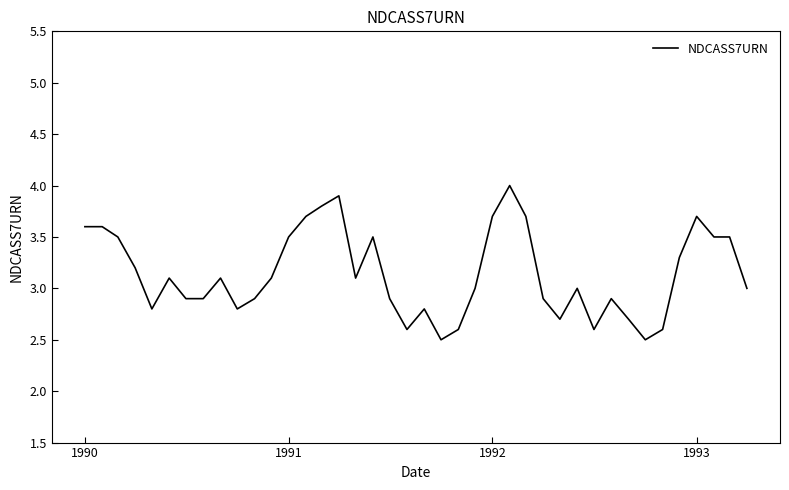

What is the difference between the maximum and minimum values?

1.5